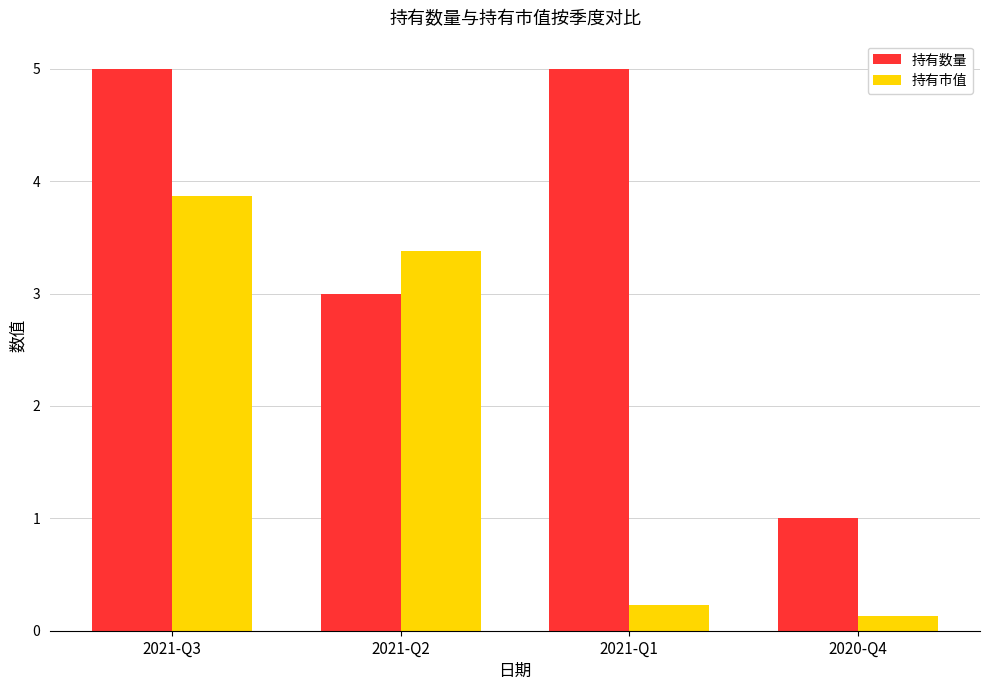

What is the smallest value displayed?

0.1